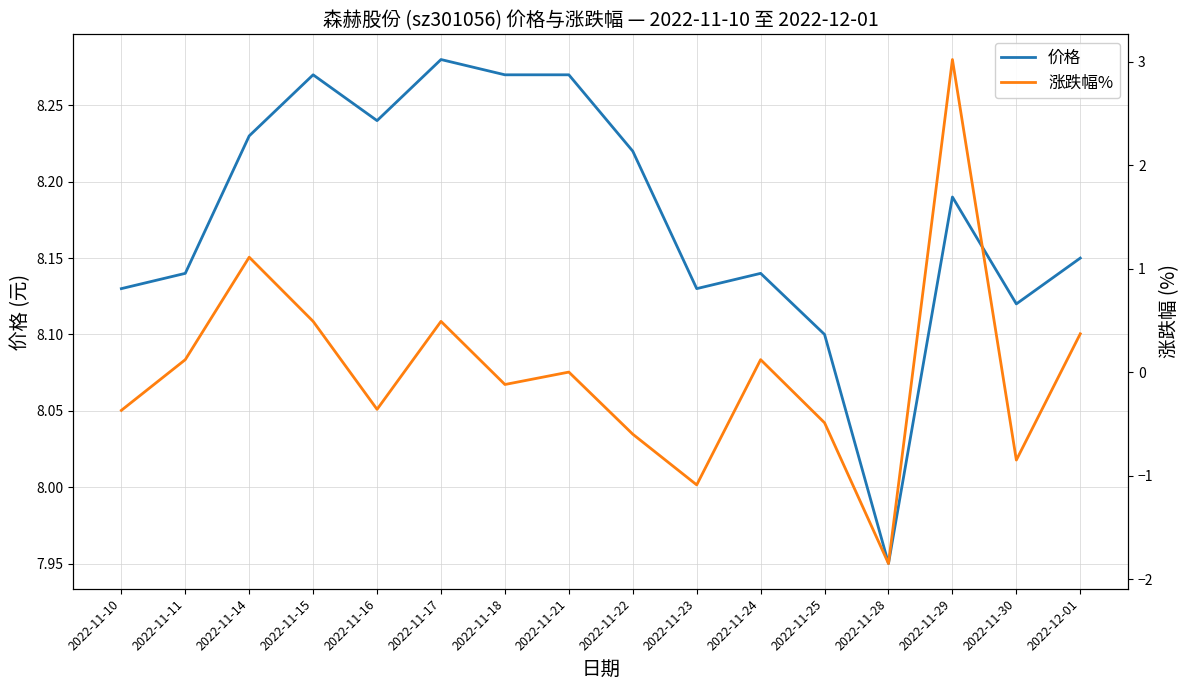

True or false: 涨跌幅% and 价格 intersect in this chart.

False